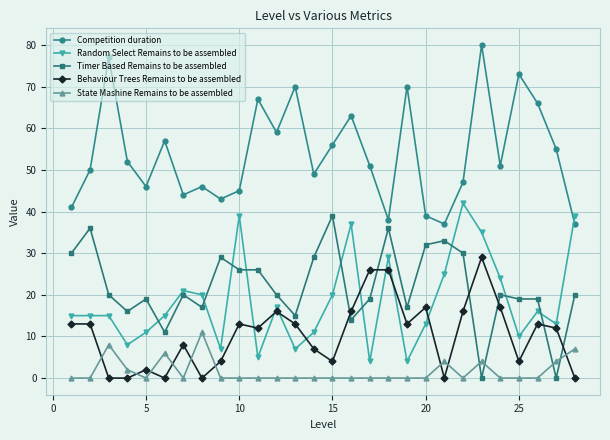

How many series are shown in this chart?

5